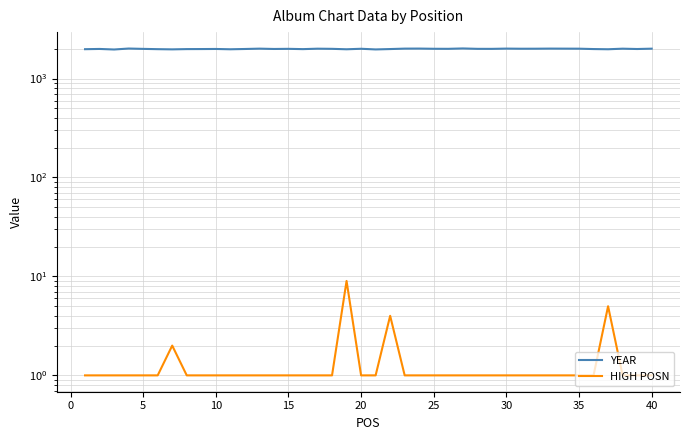

True or false: HIGH POSN and YEAR intersect in this chart.

False